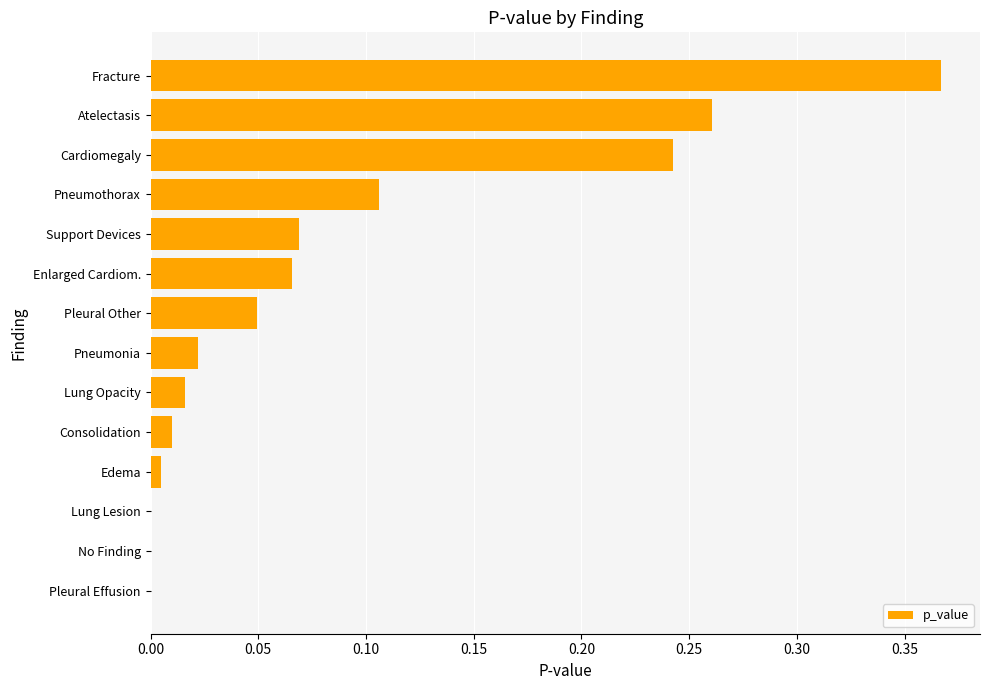

At which category does the chart reach its peak across all series?

Fracture